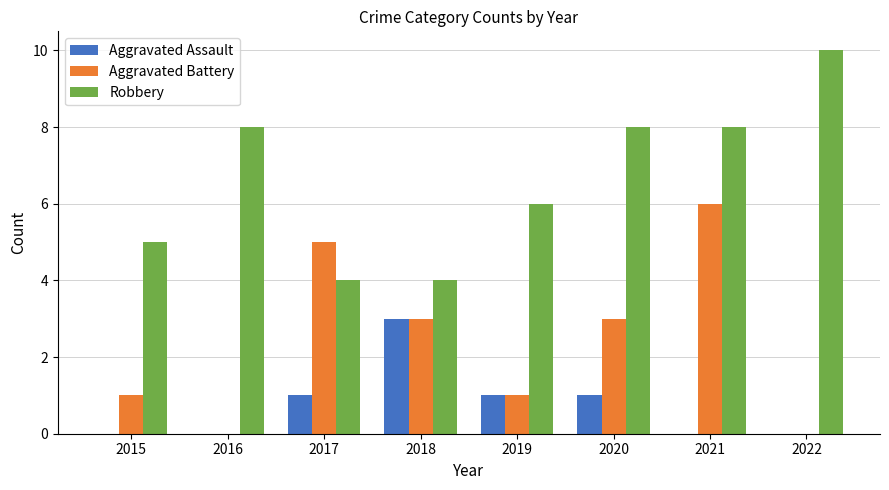

Is it true that Robbery equals 1 at 2017?

False